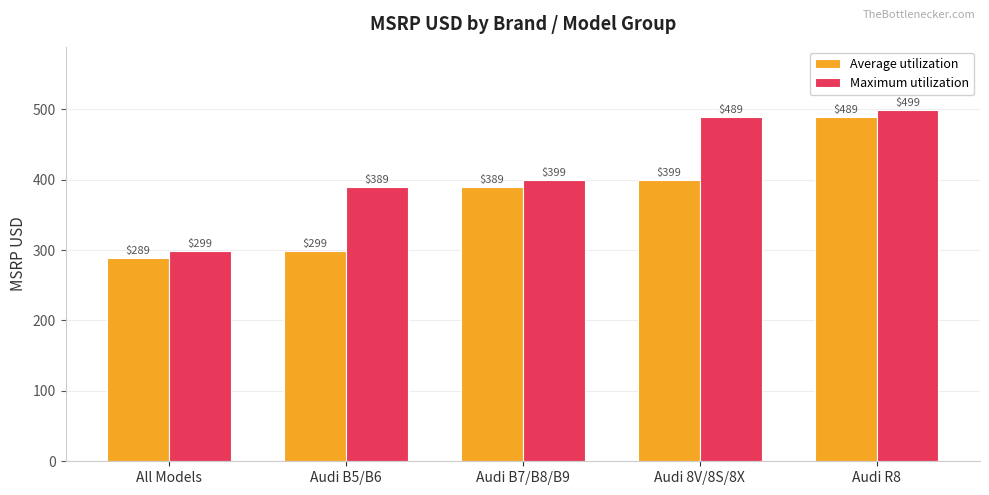

Read the Maximum utilization value at Audi B7/B8/B9, to the nearest 5.

400